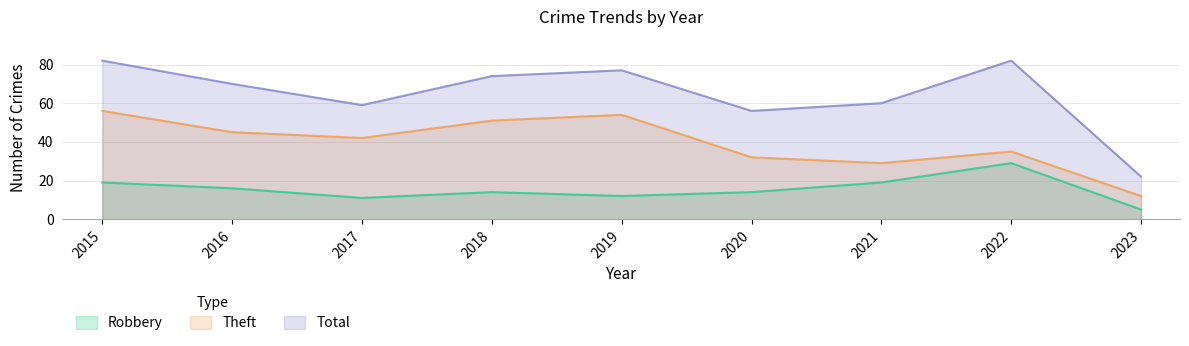

Rank the series by their maximum value, from lowest to highest.

Robbery, Theft, Total